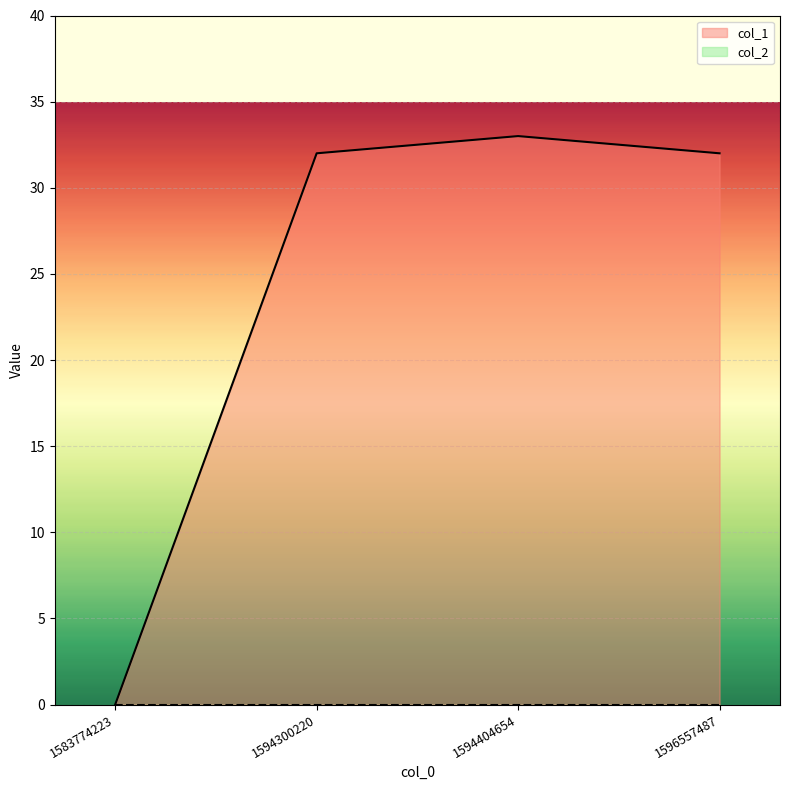

List the labels in order of value, smallest first.

1583774223, 1594300220, 1596557487, 1594404654